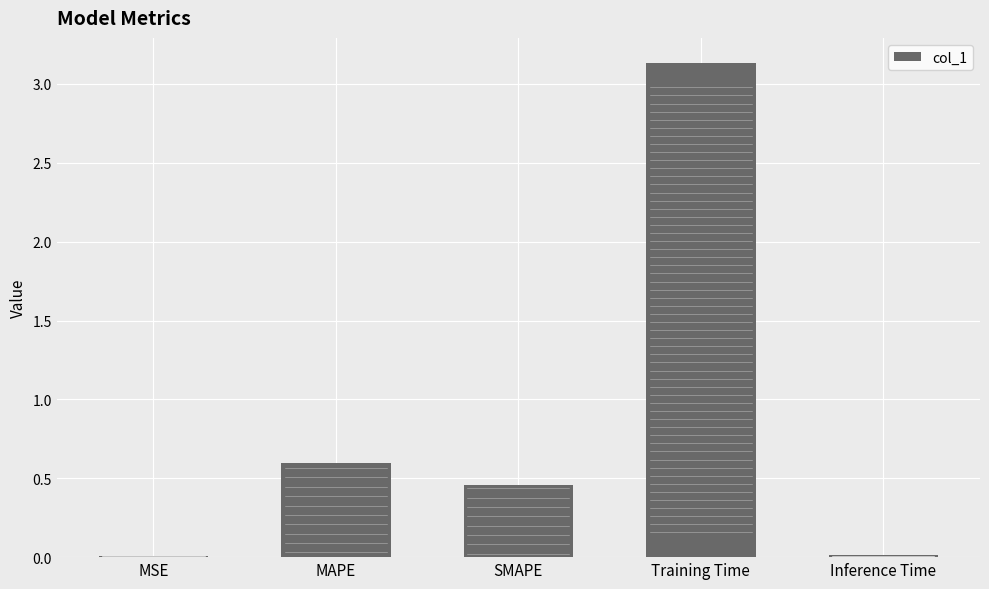

Between Training Time and SMAPE, which is larger?

Training Time